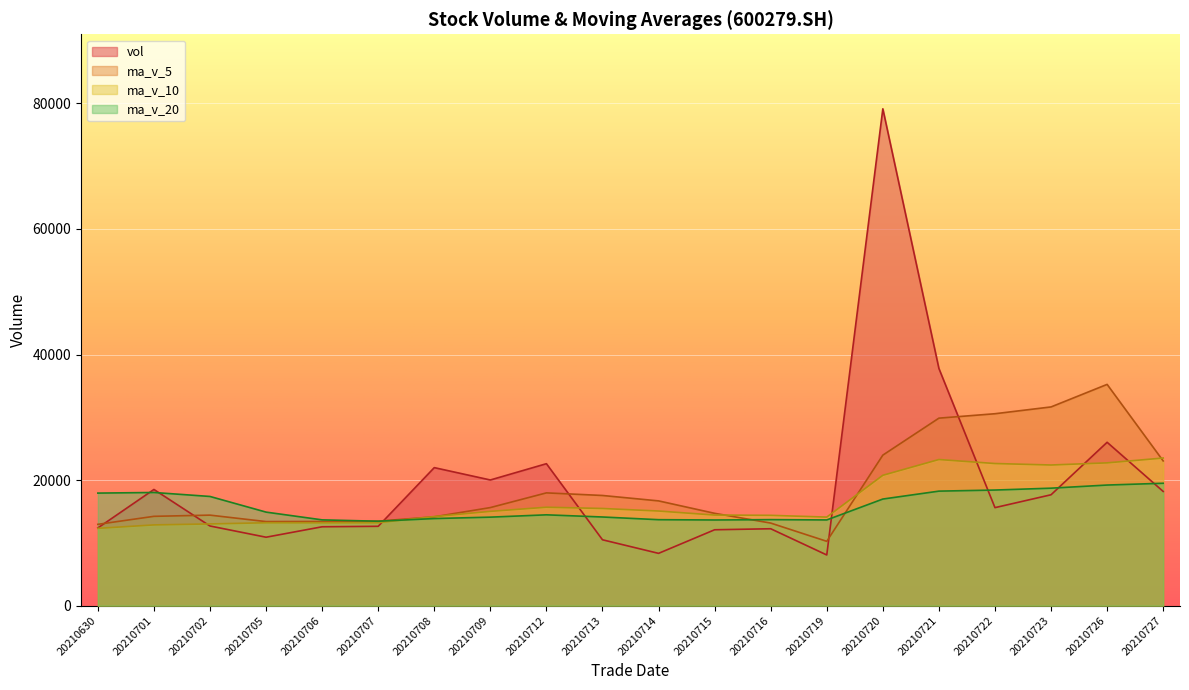

What is the maximum value for ma_v_20?

19495.1